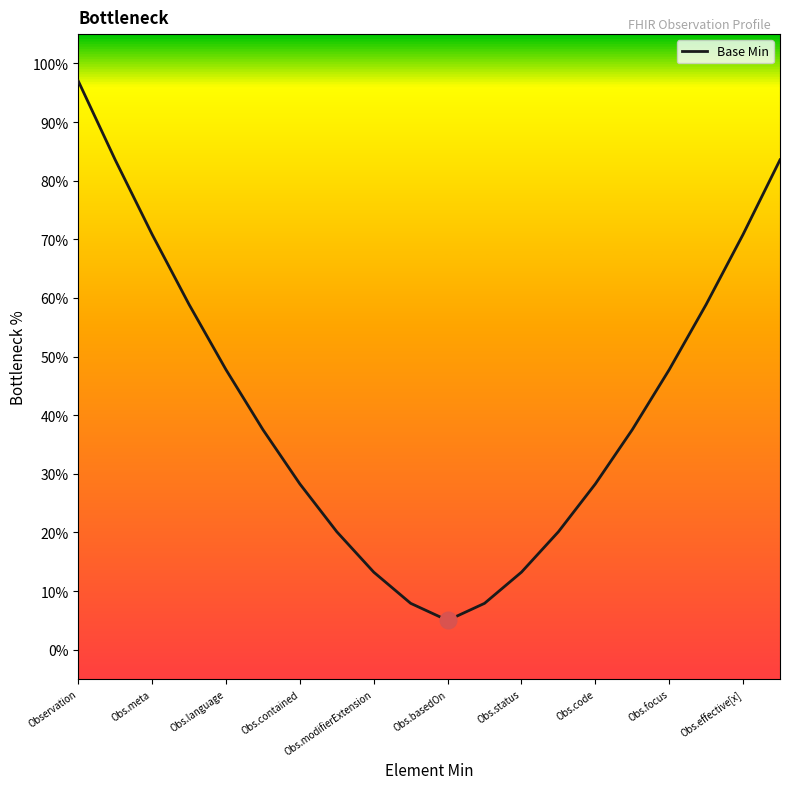

What is the maximum value shown in the chart?

1.0